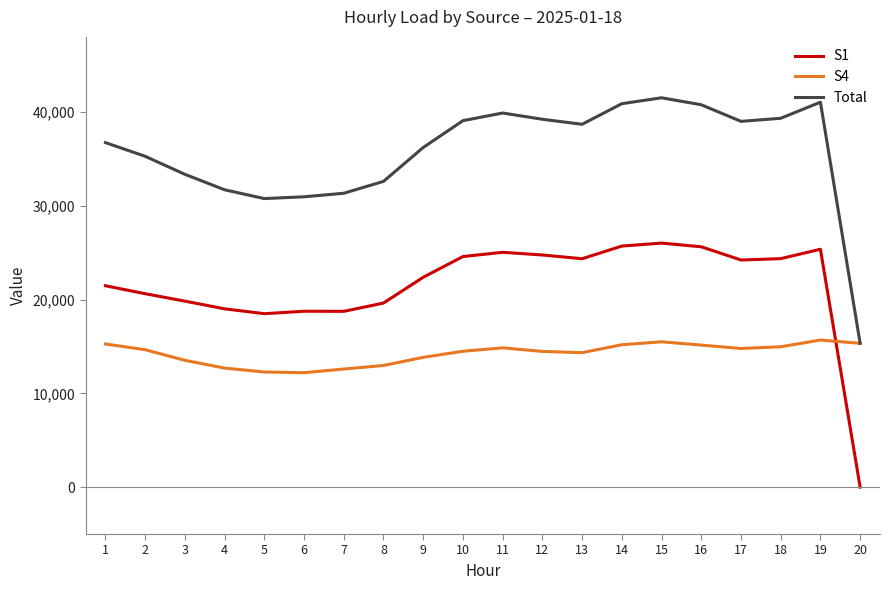

Between 6 and 20, which series saw the biggest shift?

S1